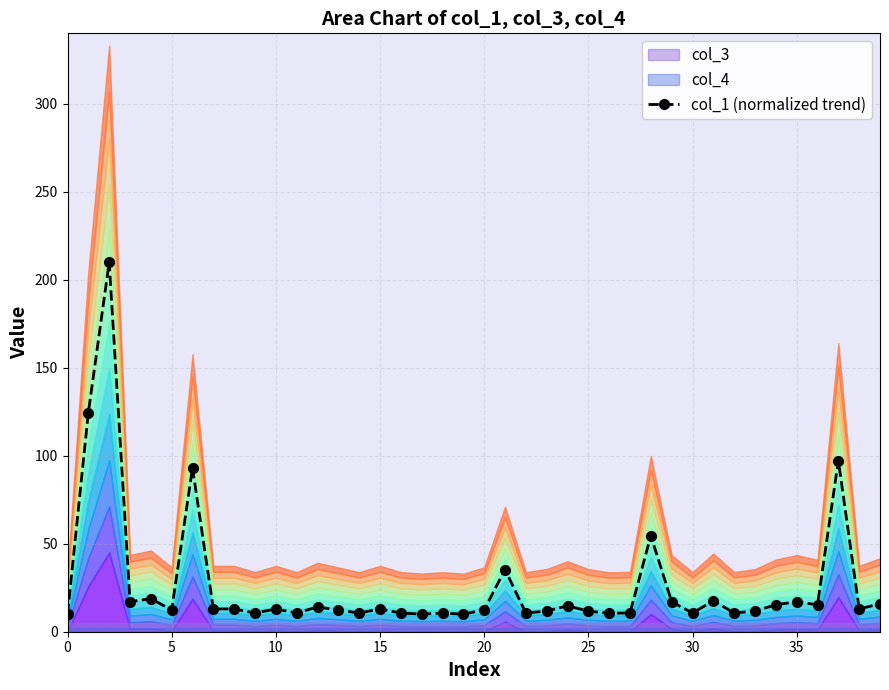

Between 37 and 17, which is larger?

37